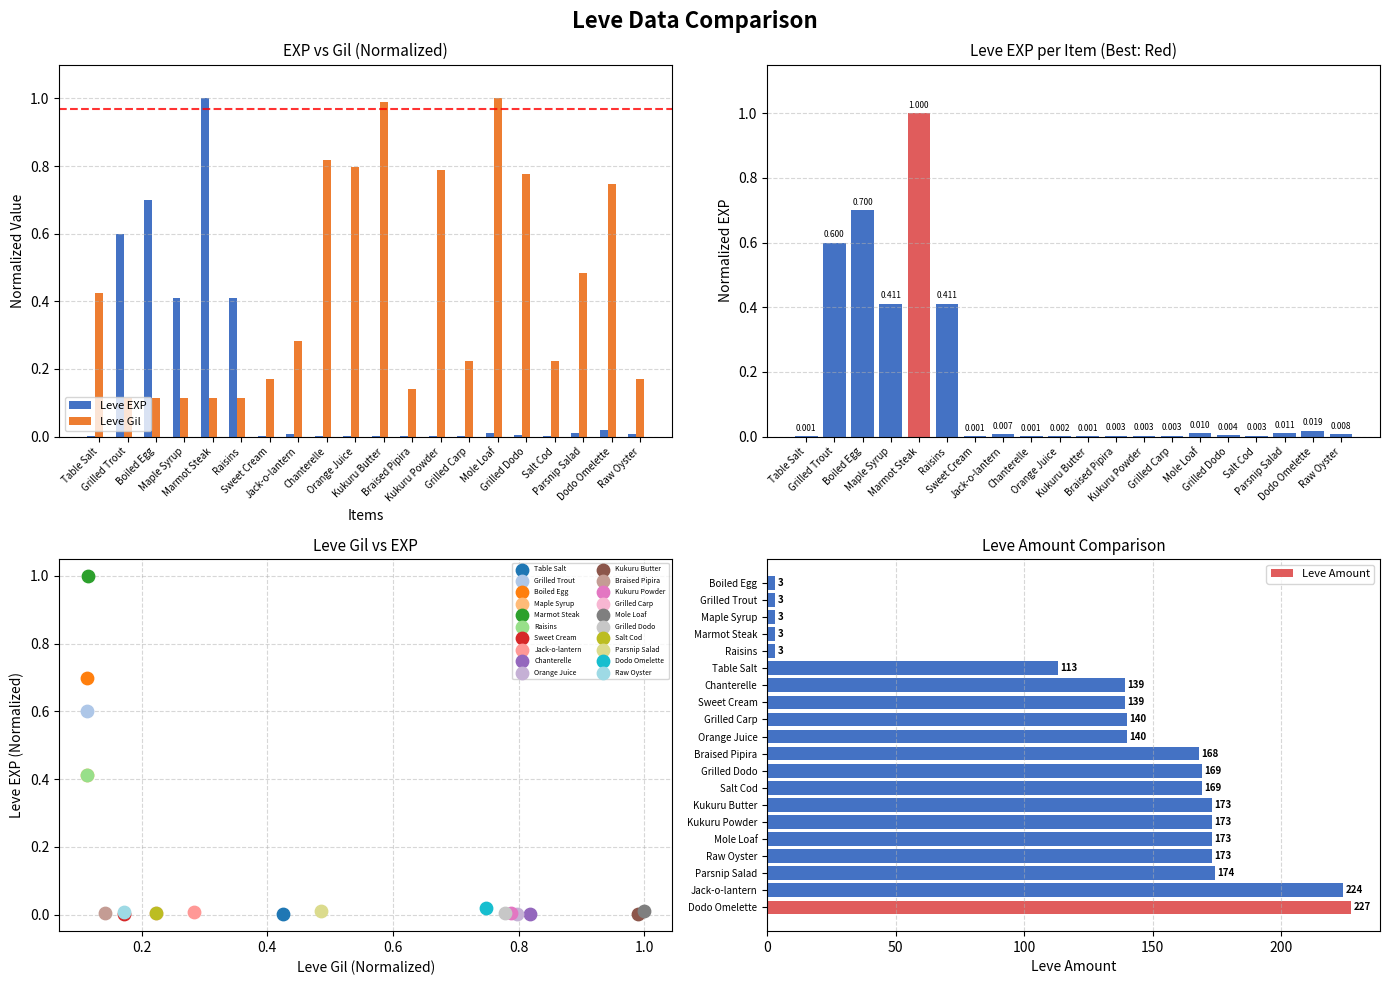

At how many categories does at least one series exceed 17?

15